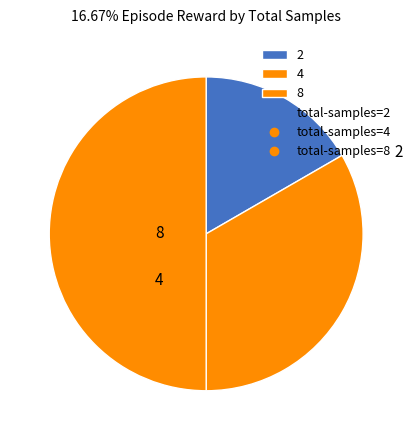

To the nearest percent, what is the difference between the 8 and 2 slice percentages?

33%